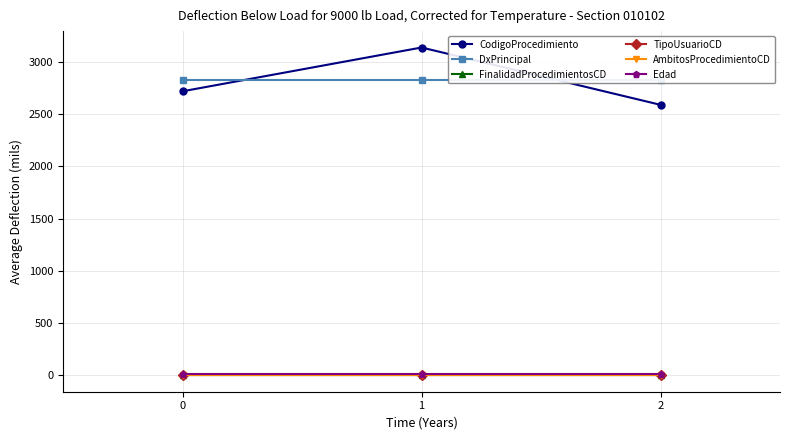

What position from the right is −1?

3